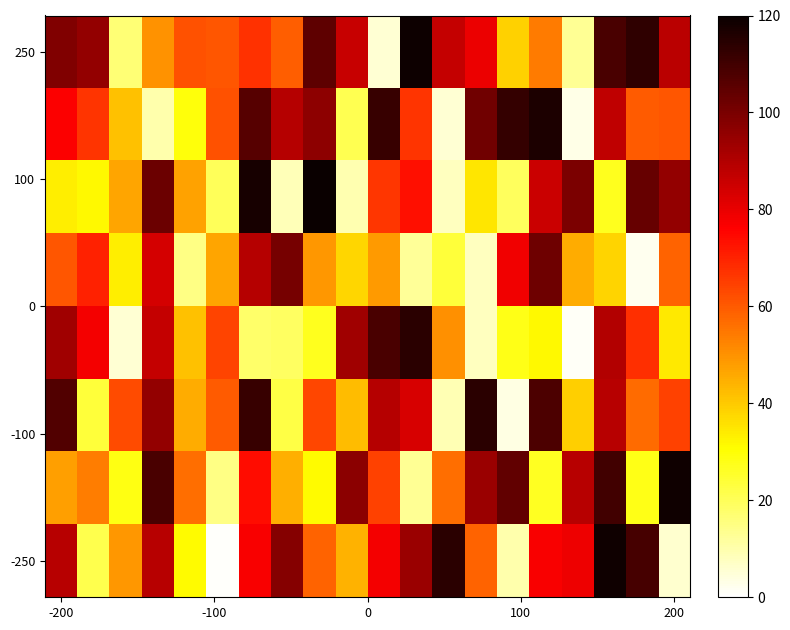

At how many categories does at least one series exceed 31?

20